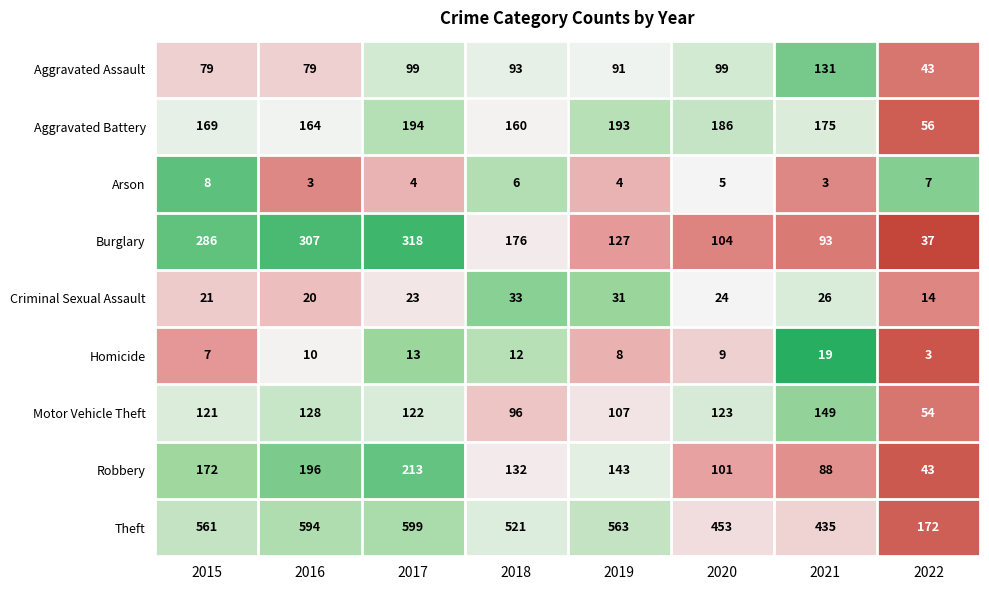

What is the minimum value shown in the chart?

3